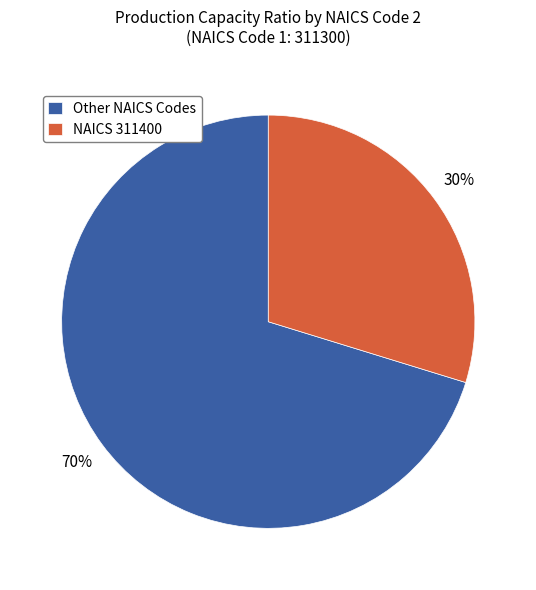

Combined, do NAICS 311400 and Other NAICS Codes account for over 50%?

Yes